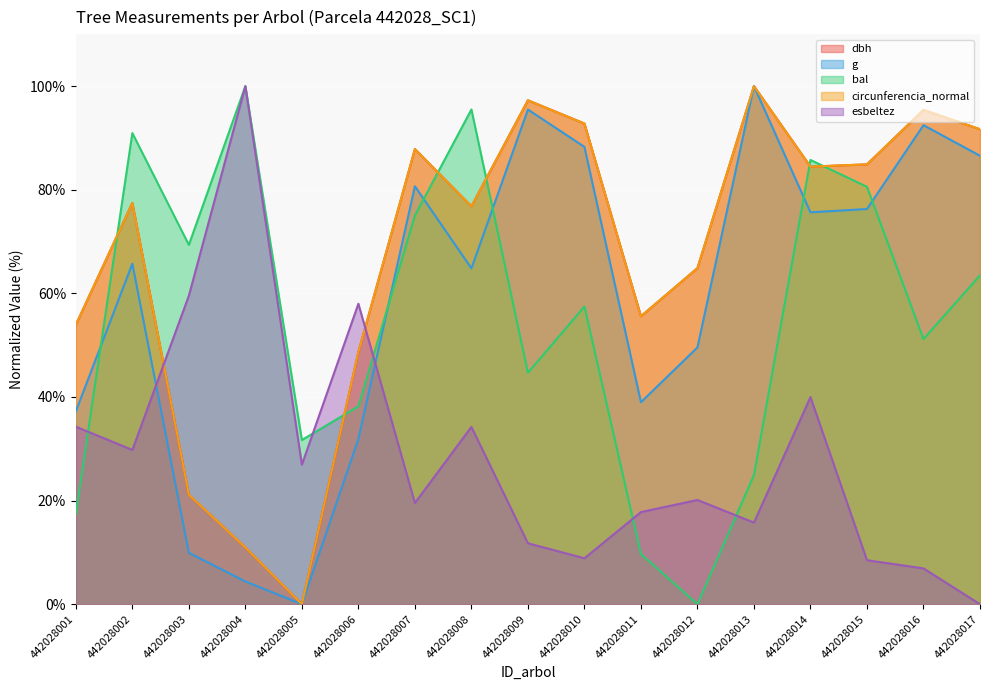

What is the value of the g point at the 12th from the left?

49.6